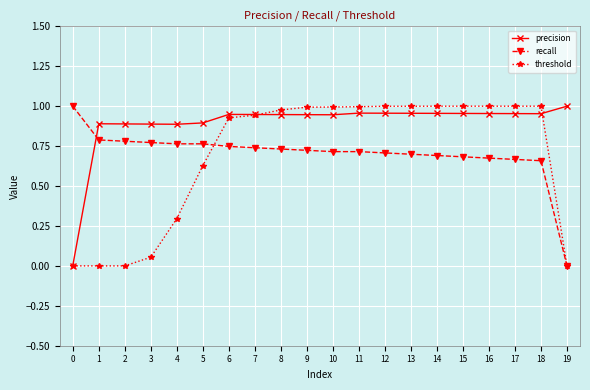

The precision series shows 0.9 at 6. True or false?

True